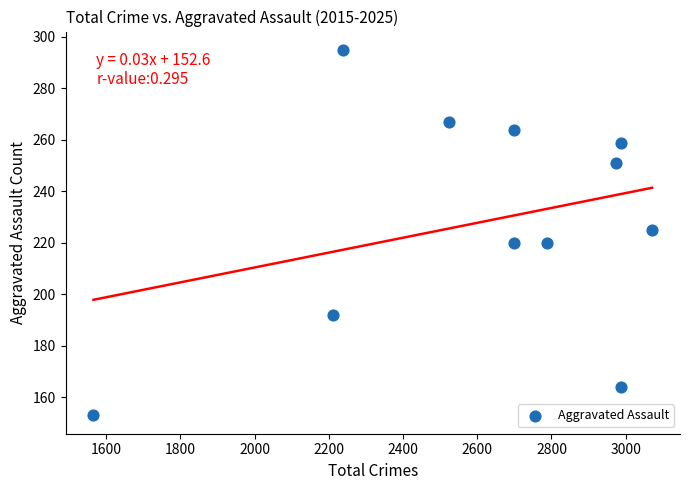

What is the range of Y values (max minus min)?

142